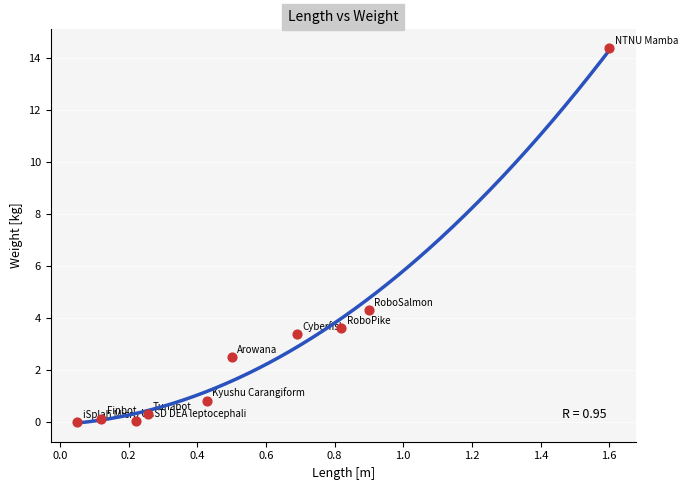

What Y value in the scatter plot is closest to 7?

4.3